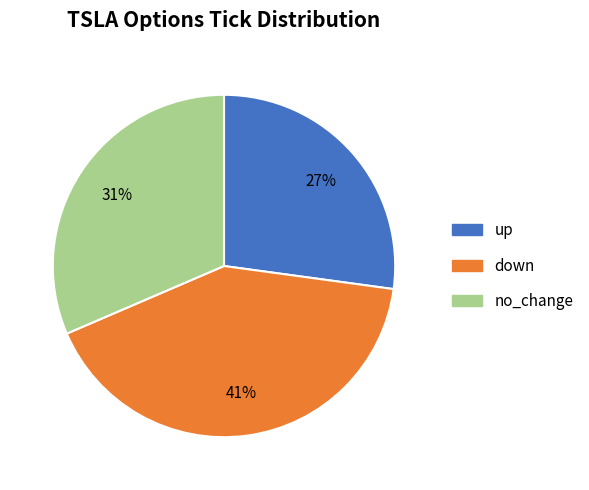

Do no_change and down together represent more than half of the pie?

Yes